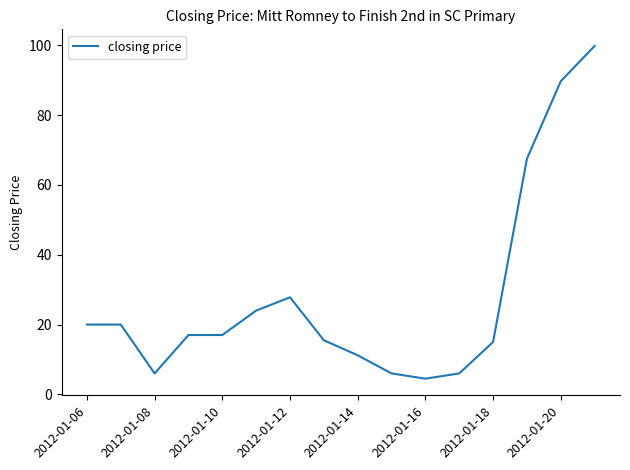

What is the maximum value shown in the chart?

99.8